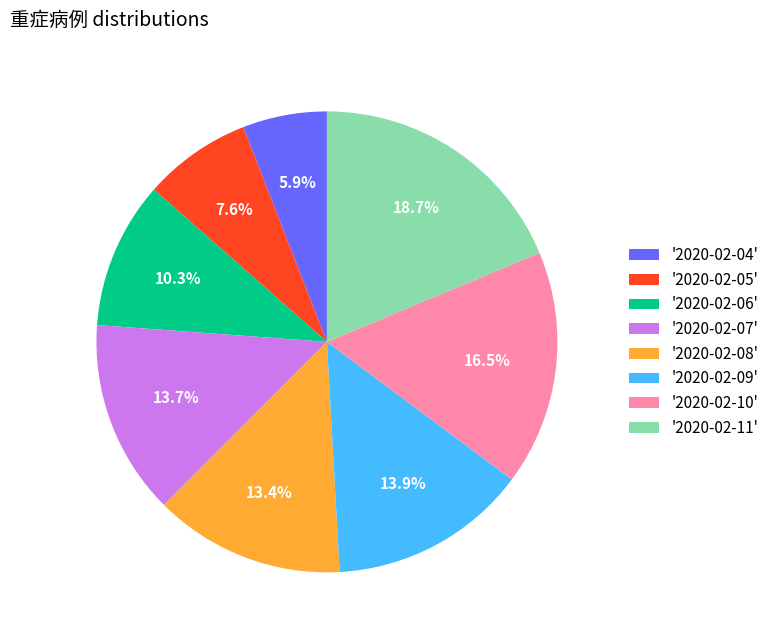

Is there a majority slice in this chart?

No